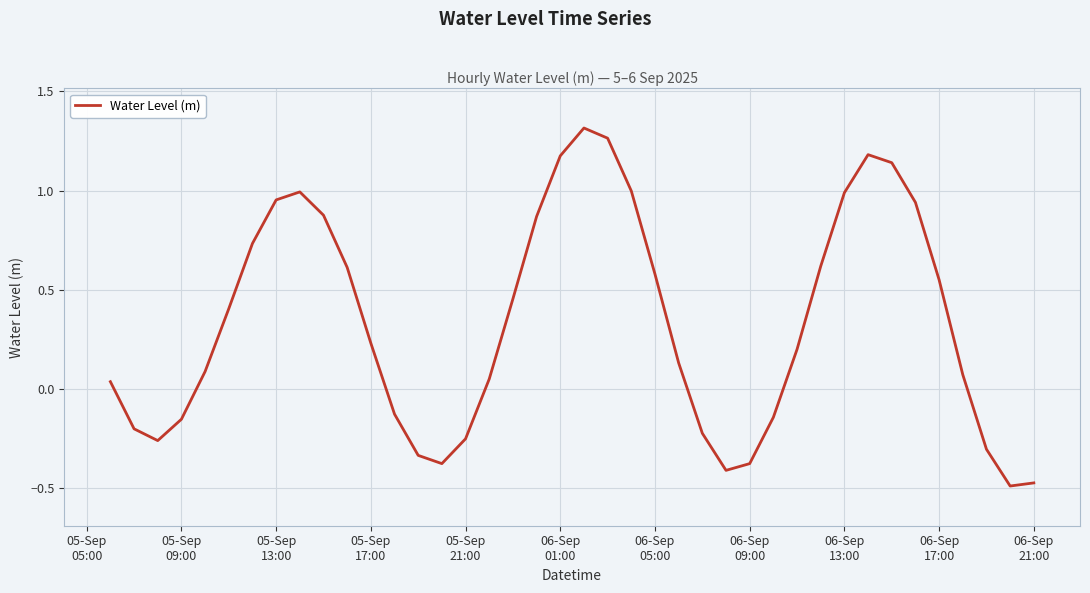

What is the difference between the maximum and minimum values?

1.8